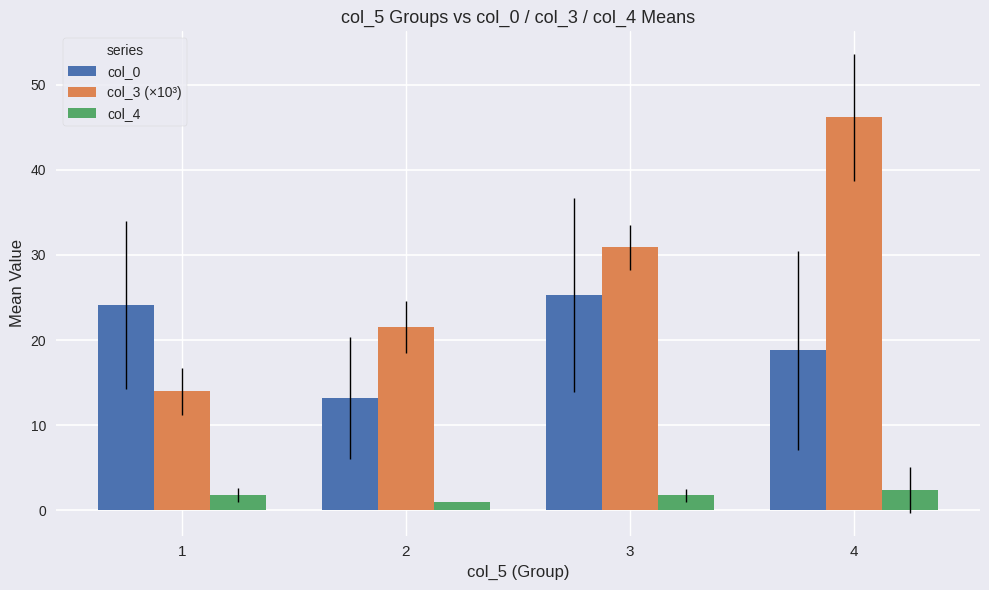

What is the value of the col_4 bar at the 2nd from the left?

1.0